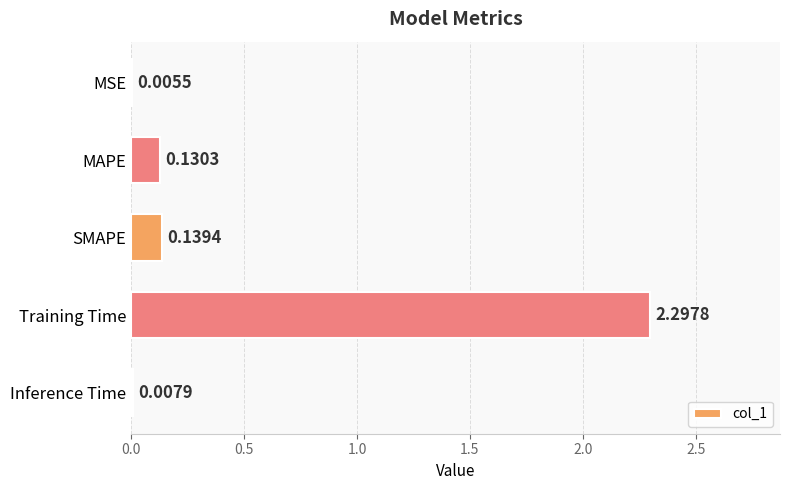

What is the sum of all values?

2.6